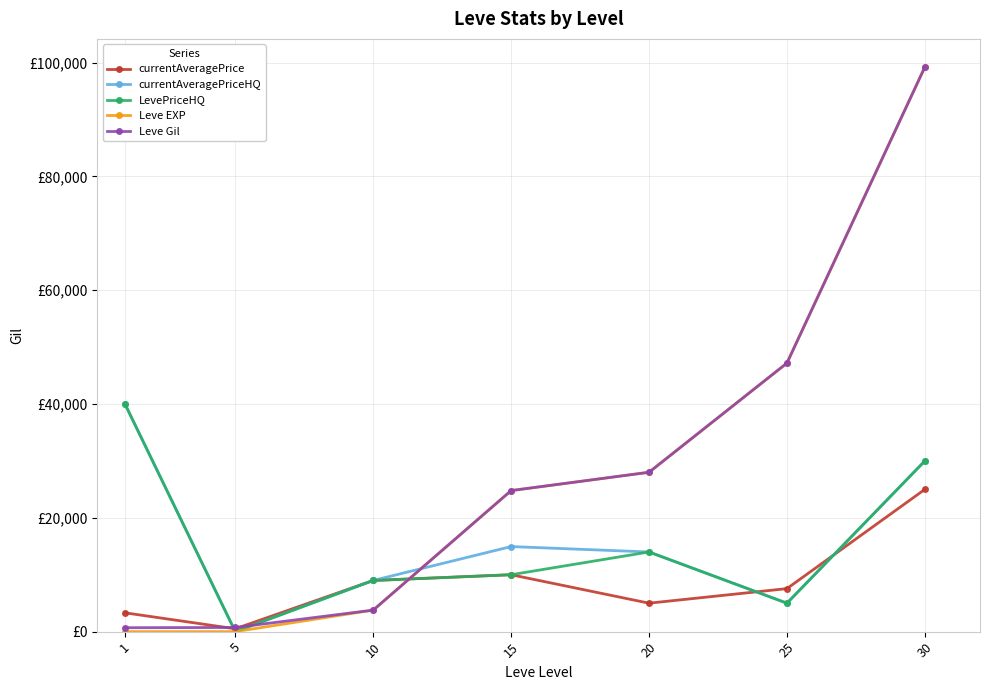

What are all the series names shown in the legend?

currentAveragePrice, currentAveragePriceHQ, LevePriceHQ, Leve EXP, Leve Gil